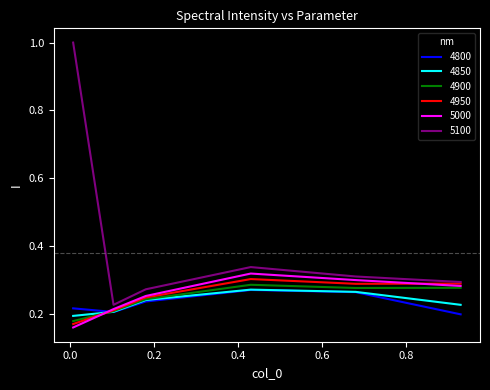

Is this an area chart (filled region under the line)?

No